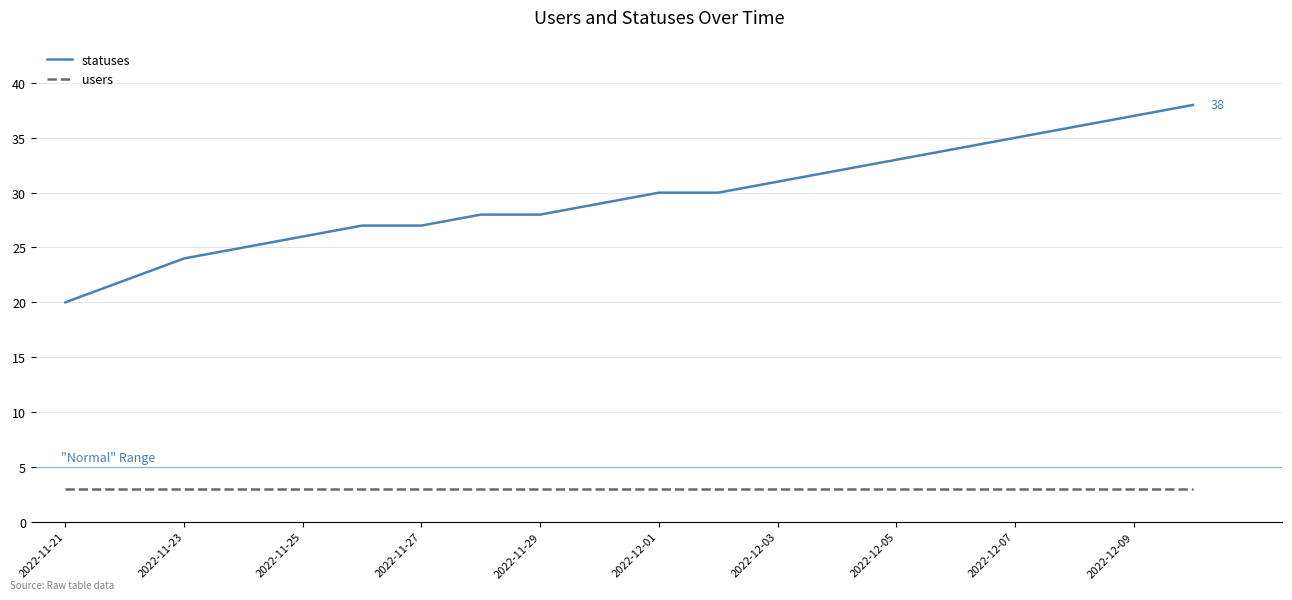

What is the minimum value shown in the chart?

3